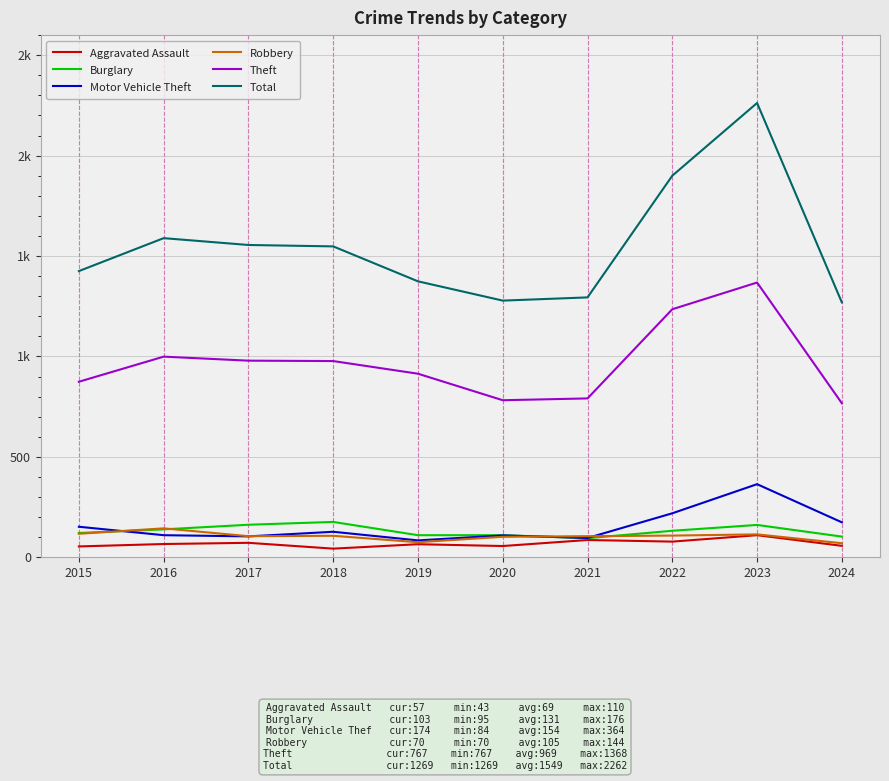

List the labels in order of Robbery value, smallest first.

2024, 2019, 2020, 2017, 2021, 2018, 2022, 2023, 2015, 2016